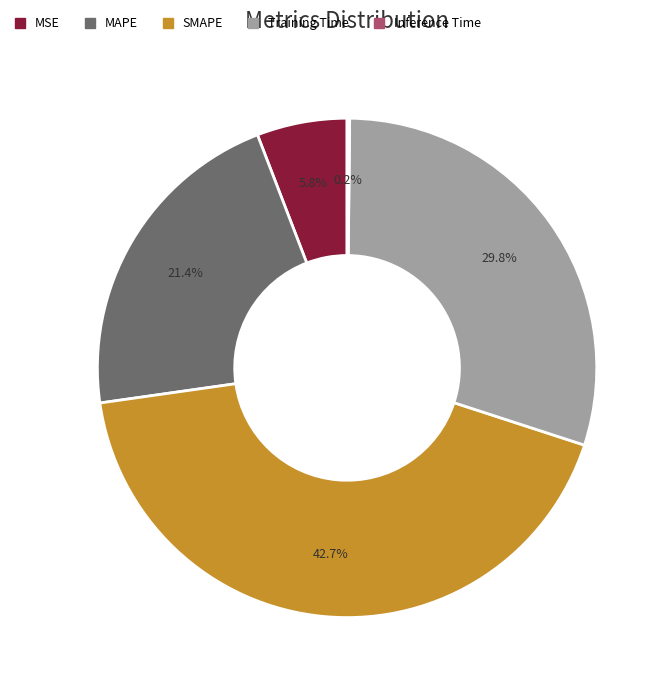

Between MAPE and MSE, which is larger?

MAPE